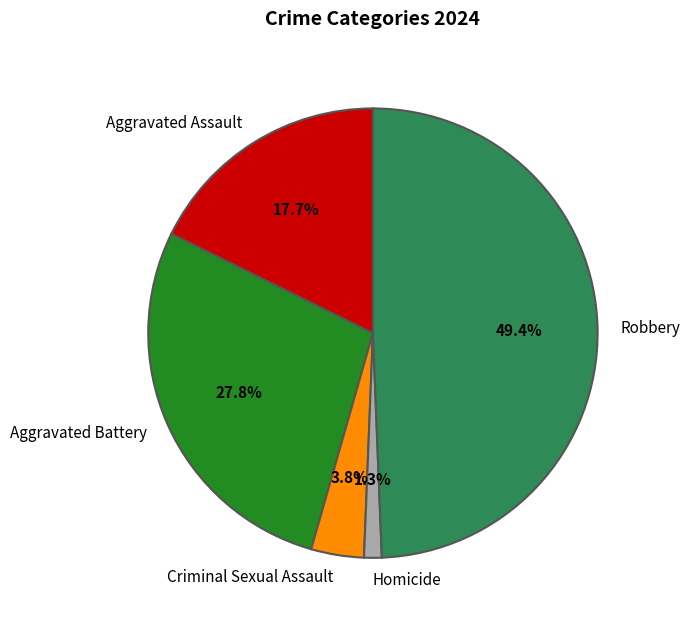

Rank the categories by value from highest to lowest.

Robbery, Aggravated Battery, Aggravated Assault, Criminal Sexual Assault, Homicide